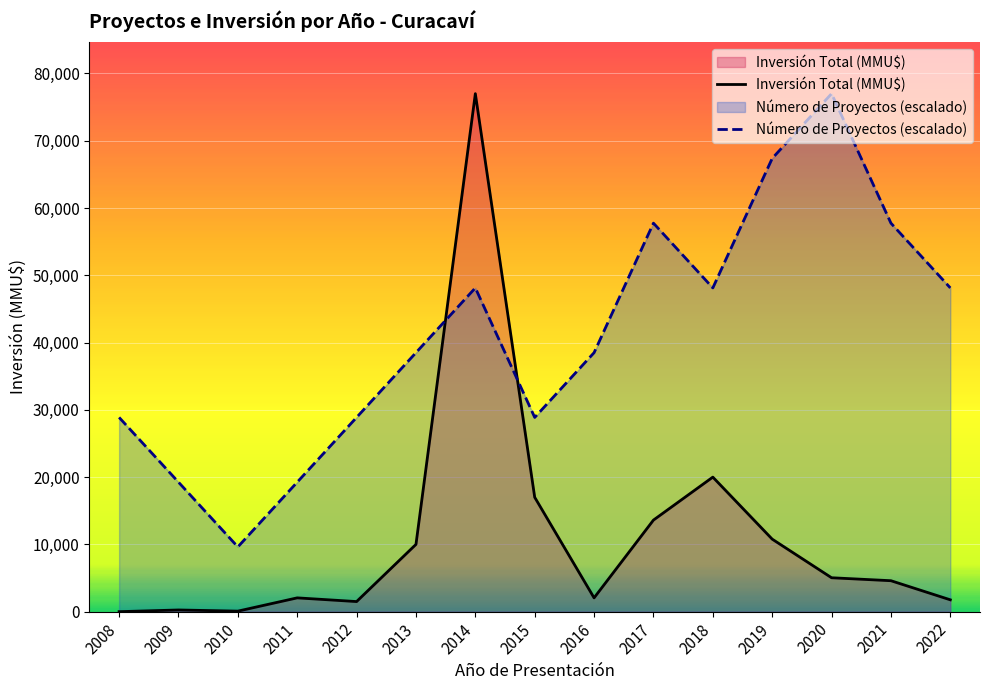

What are all the series names shown in the legend?

Inversión Total (MMU$), Número de Proyectos (escalado)